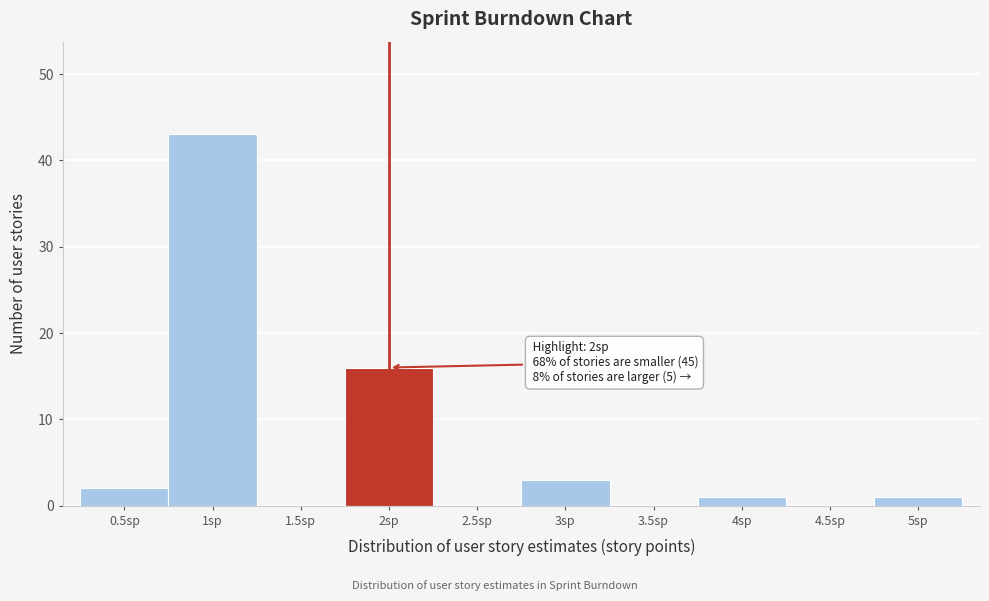

Which range on the x-axis has the tallest bar?

0.75 to 1.25